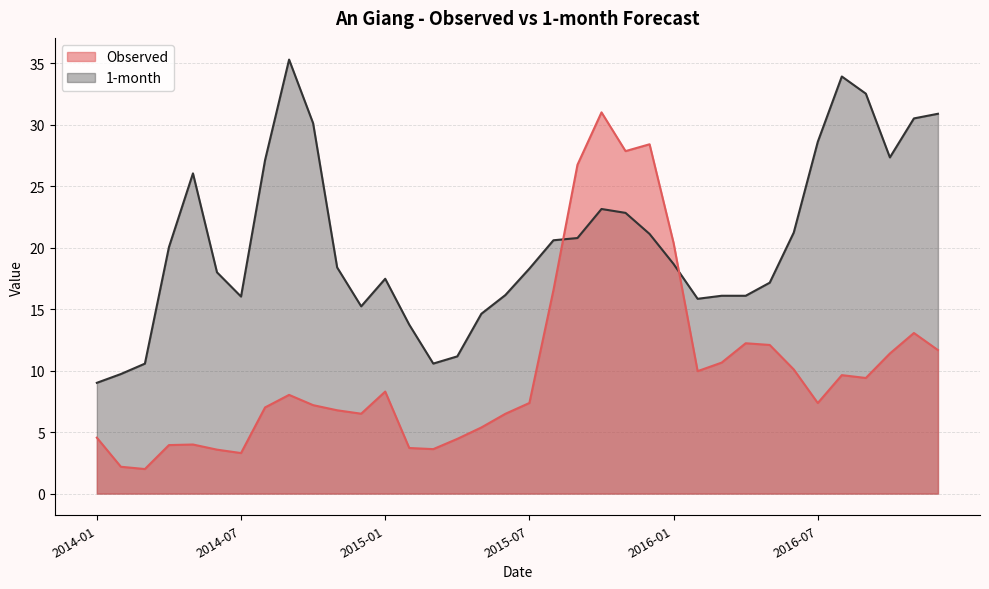

What is the lowest value of the 1-month series?

9.0